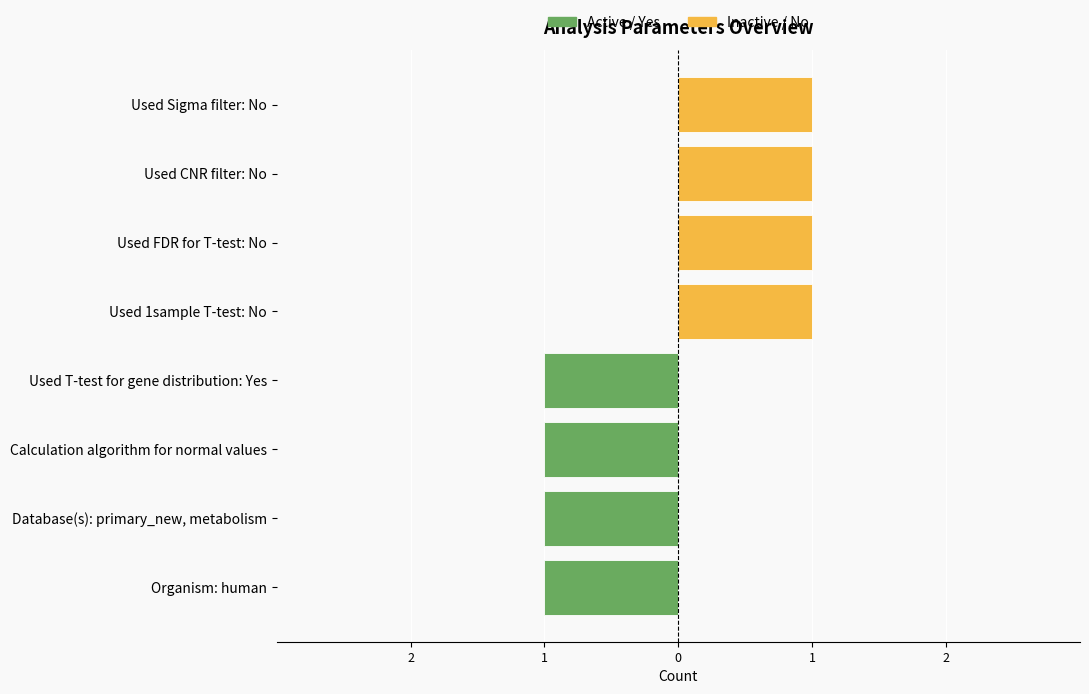

What is the spread (max minus min) of values at Used FDR for T-test: No?

1